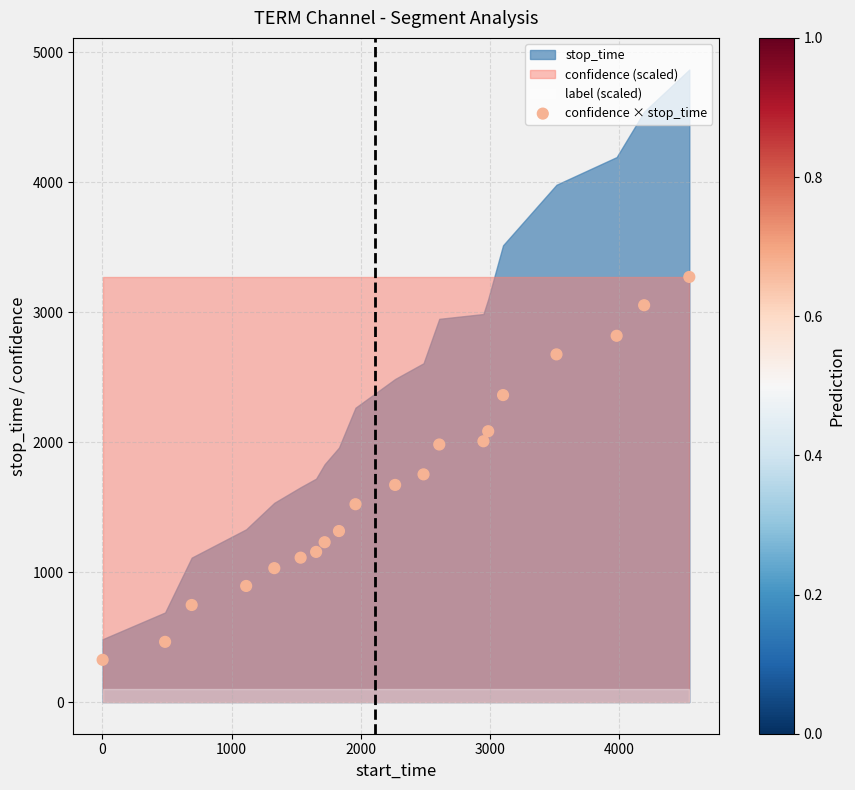

What is the range of Y values (max minus min)?

2947.2